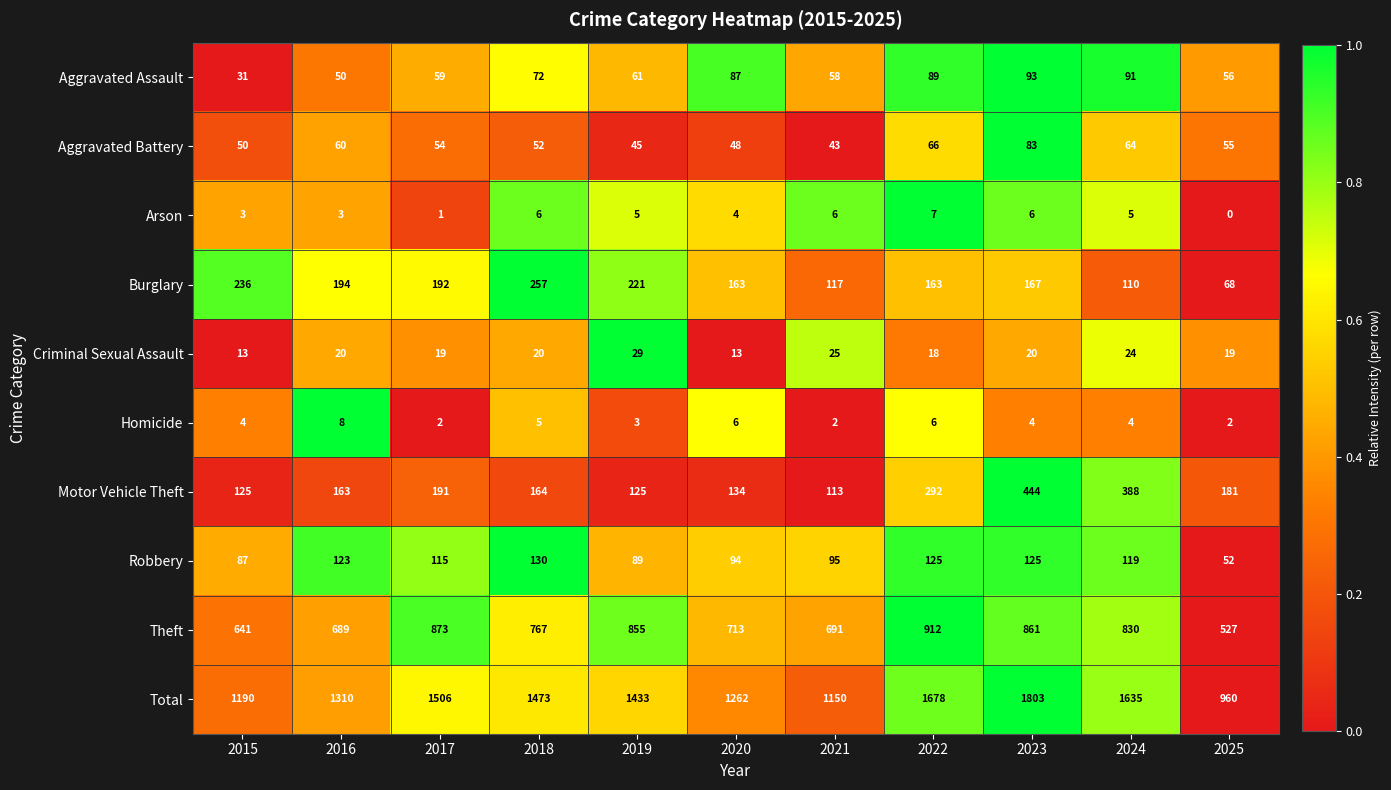

List the series in order of their peak value, highest first.

Total, Theft, Motor Vehicle Theft, Burglary, Robbery, Aggravated Assault, Aggravated Battery, Criminal Sexual Assault, Homicide, Arson